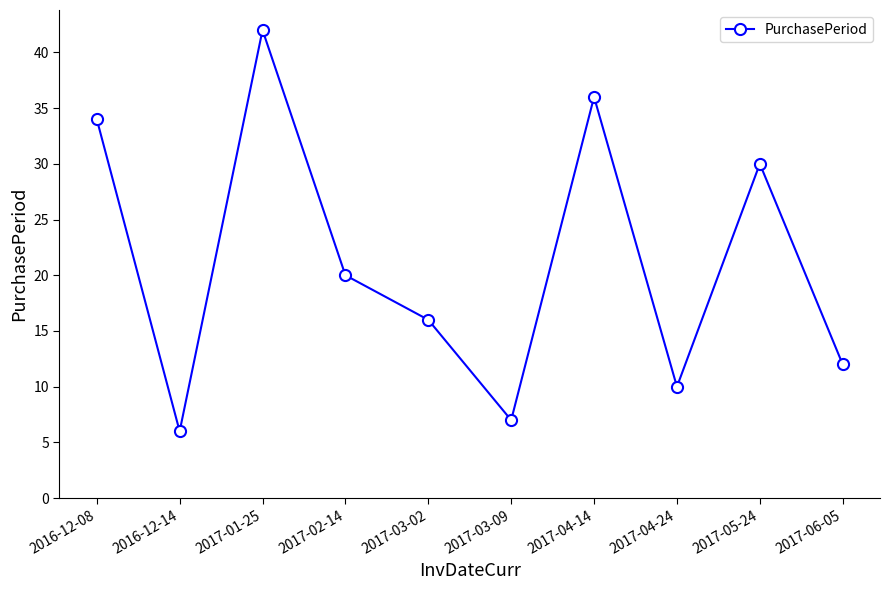

True or false: there are more than 1 points higher than both neighbors.

True